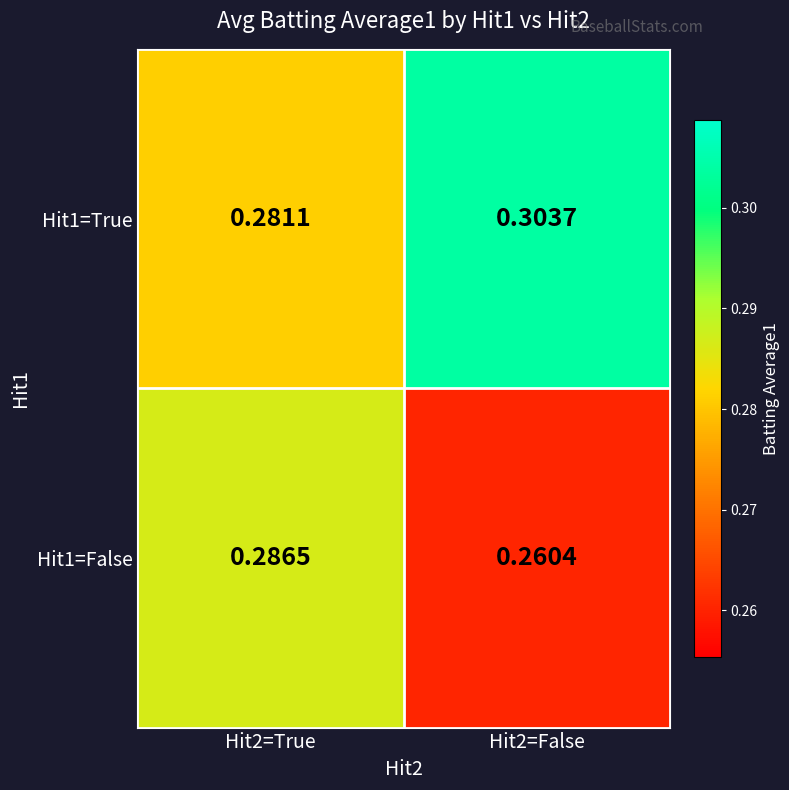

Is the value of Hit1=True at Hit2=False greater than the value of Hit1=False at Hit2=True?

Yes